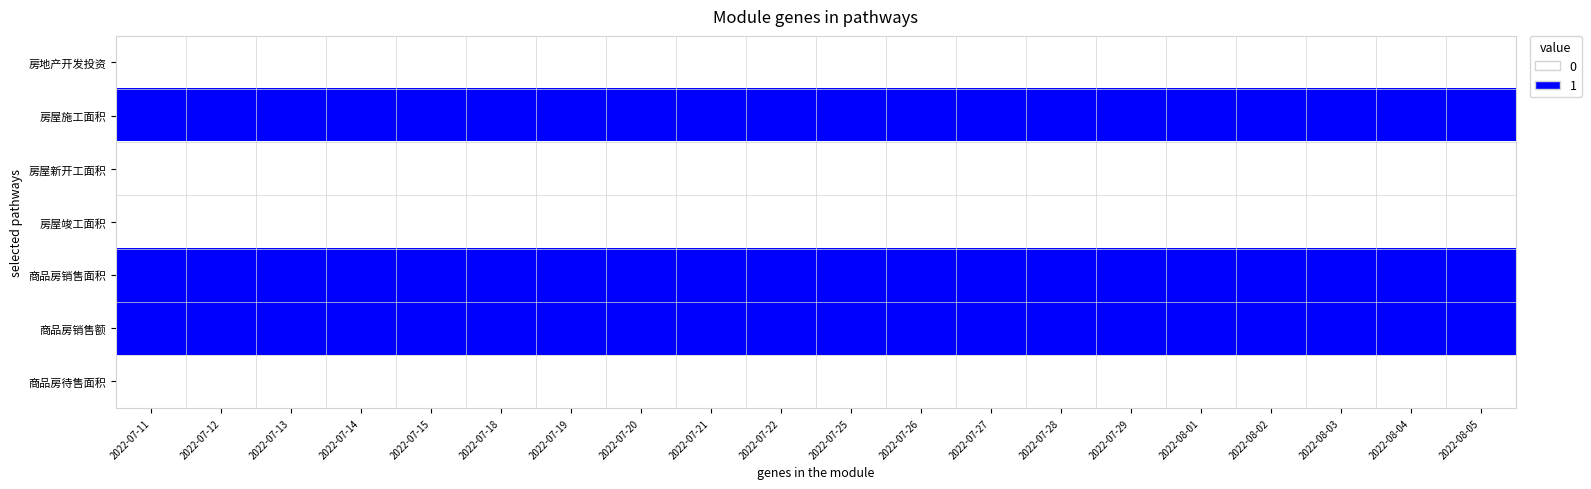

At how many categories does at least one series exceed 0?

20